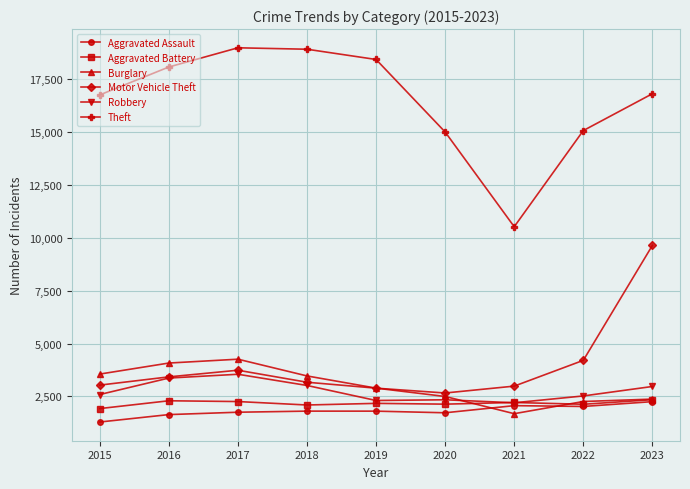

The value of Aggravated Battery at 2023 is 1129. True or false?

False